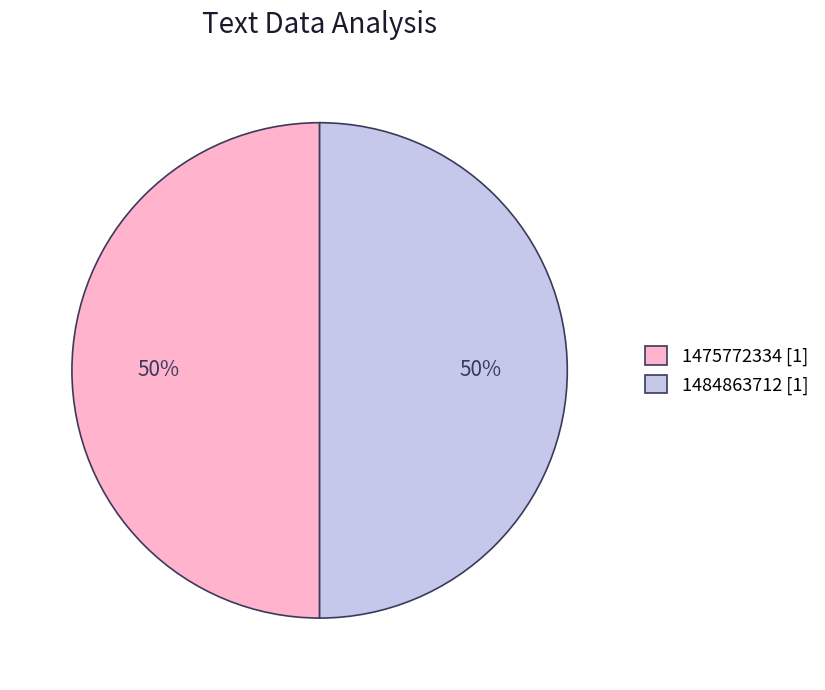

How many segments does this pie chart have?

2